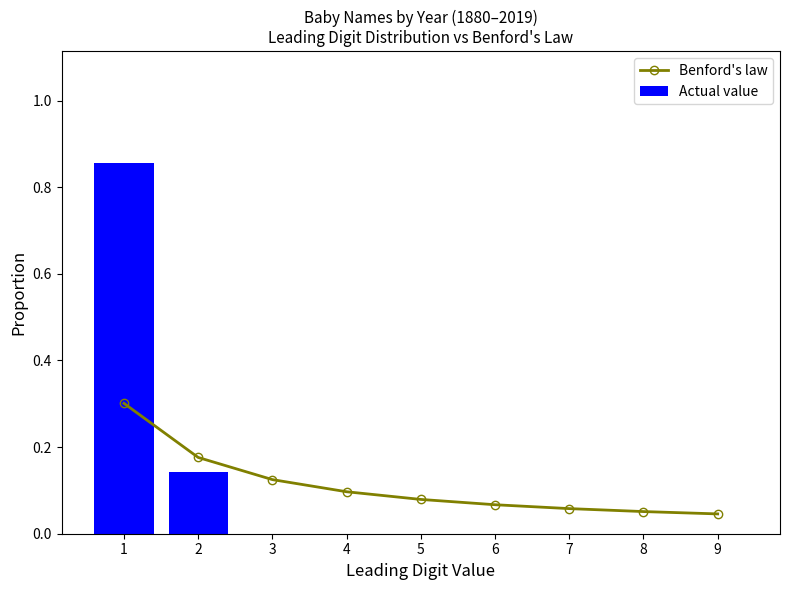

How many distinct data groups are displayed?

2